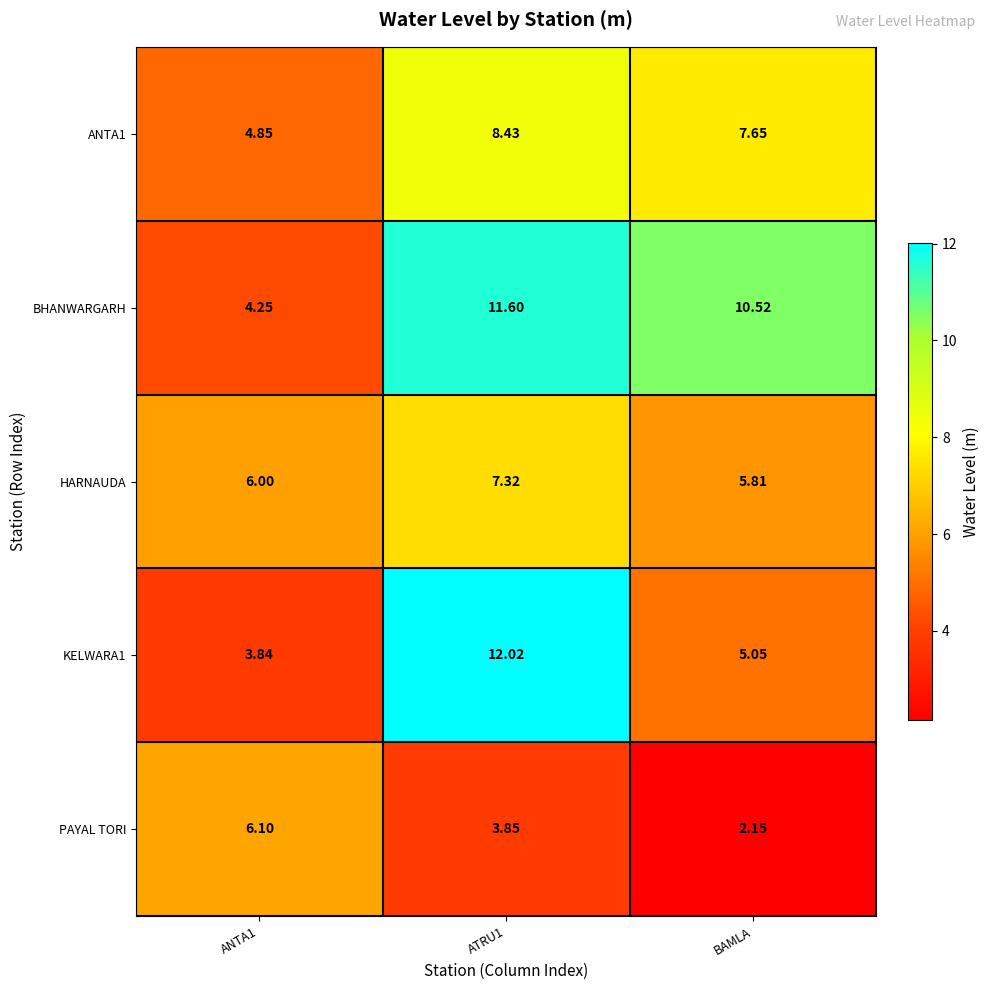

Where is KELWARA1 nearest to the value 7?

BAMLA